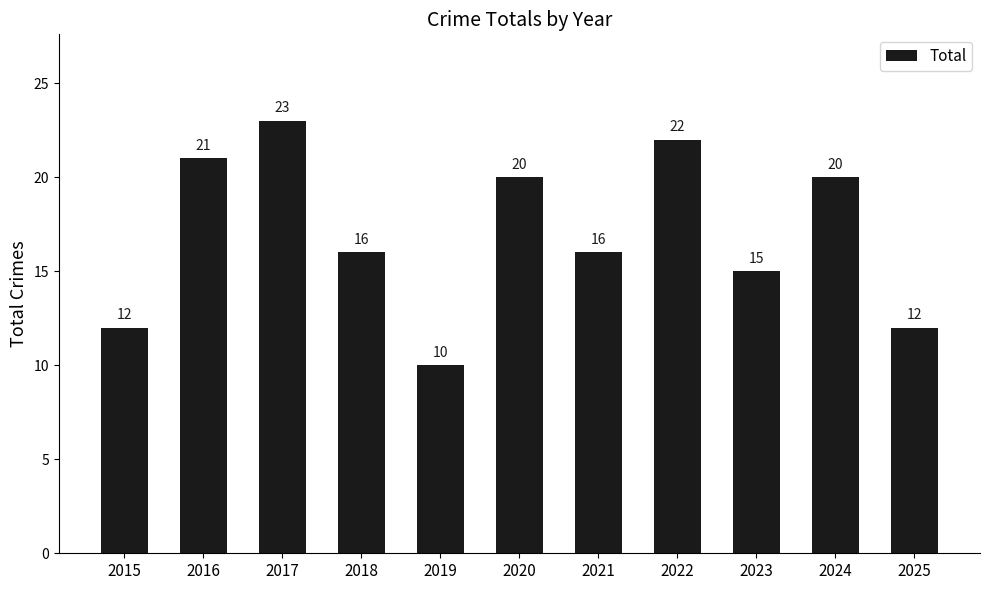

What is the average value?

17